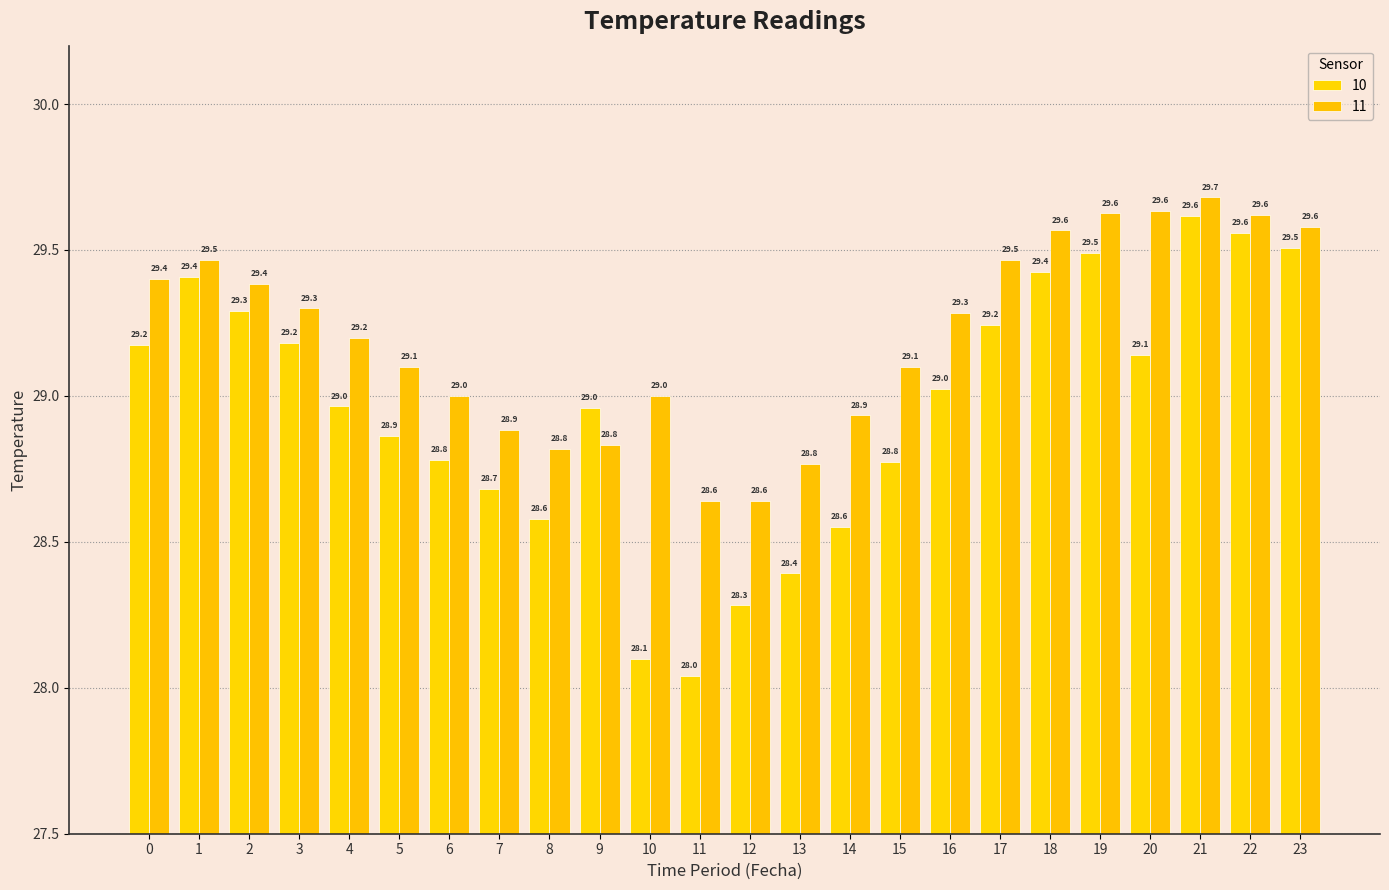

List the series in order of their overall mean, lowest first.

10, 11